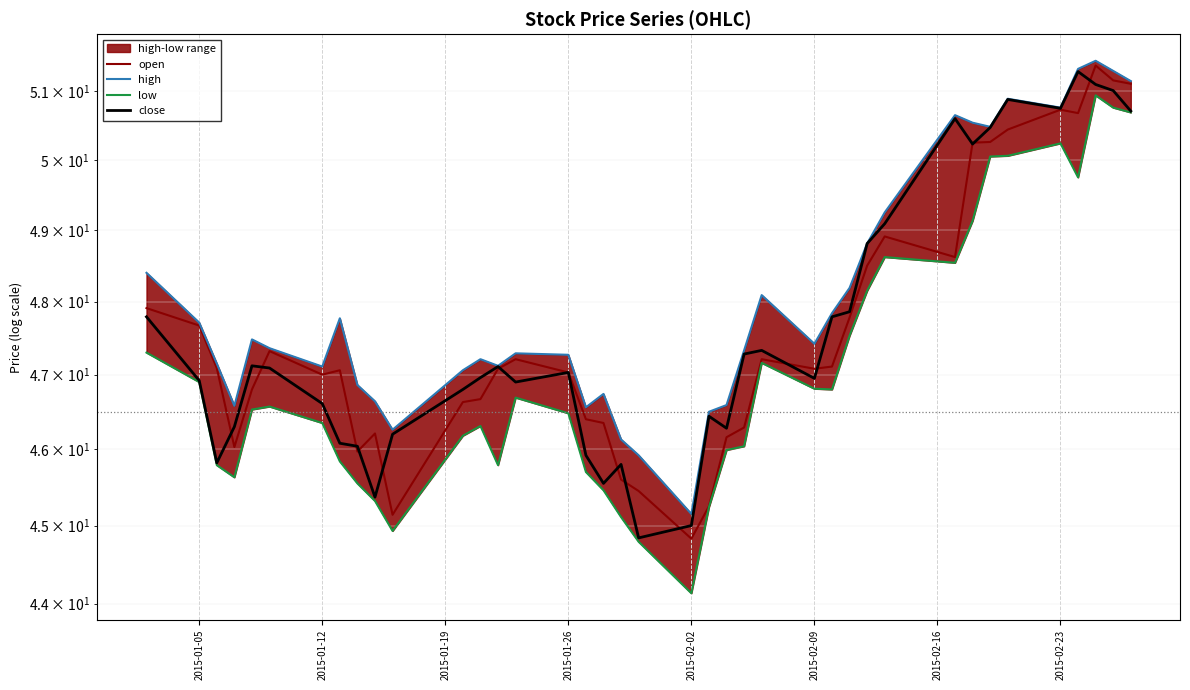

What is the difference between the maximum and minimum values in the high series?

6.3